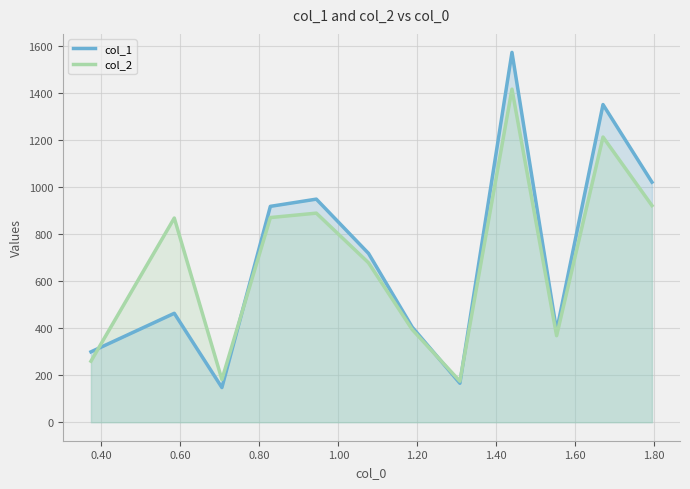

Which series has the largest range (max minus min)?

col_1